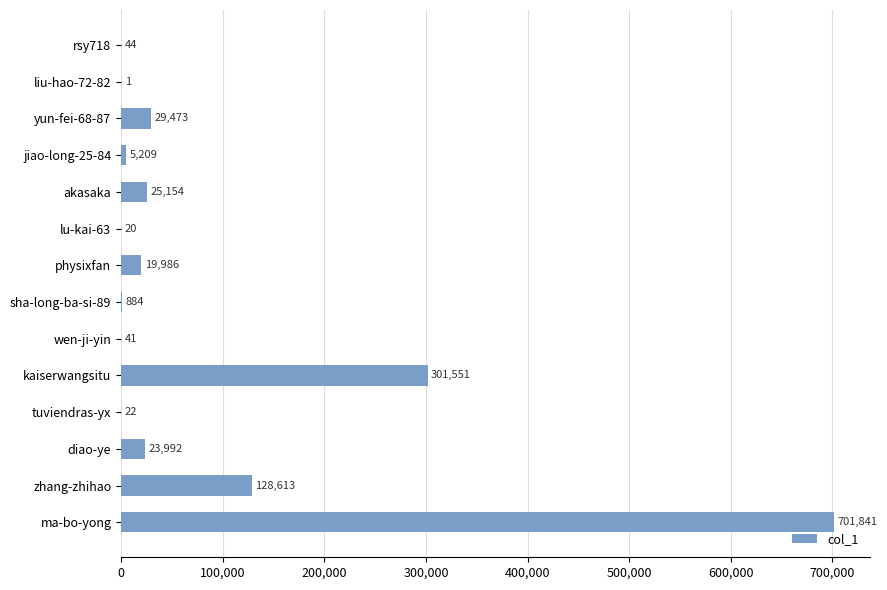

What is the sum of the values at liu-hao-72-82 and physixfan?

19987